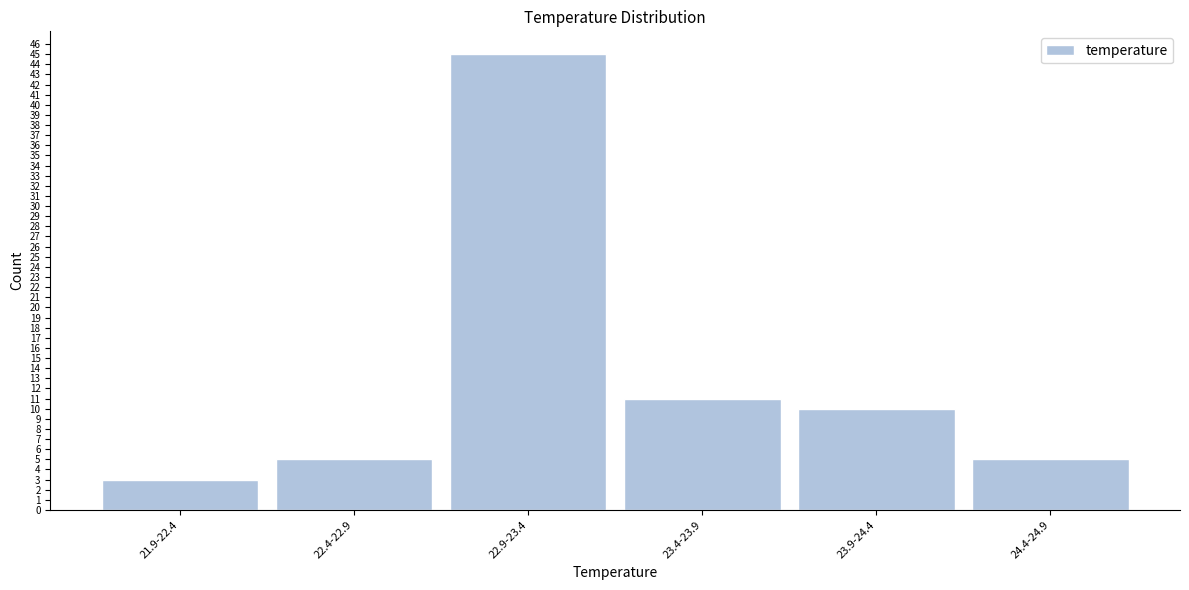

Reading left to right, list all the values displayed in this chart.

3	5	45	11	10	5